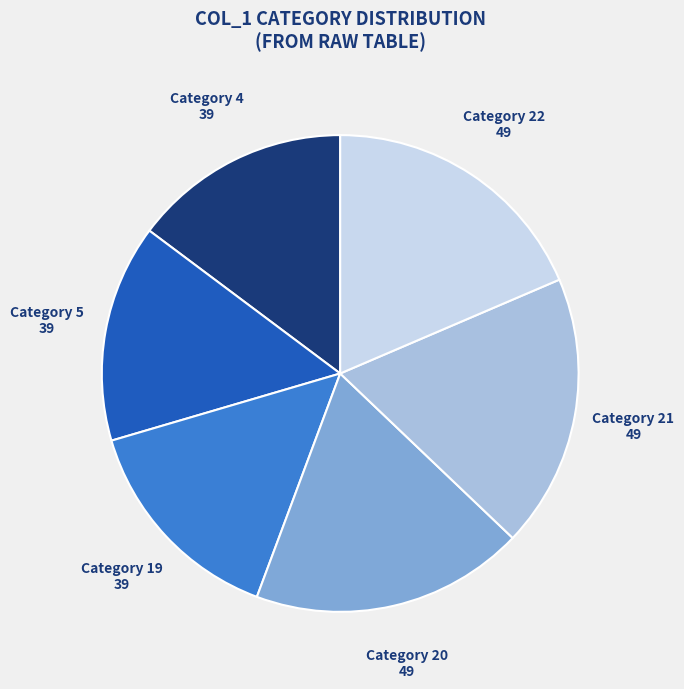

How many slices are in this pie chart?

6